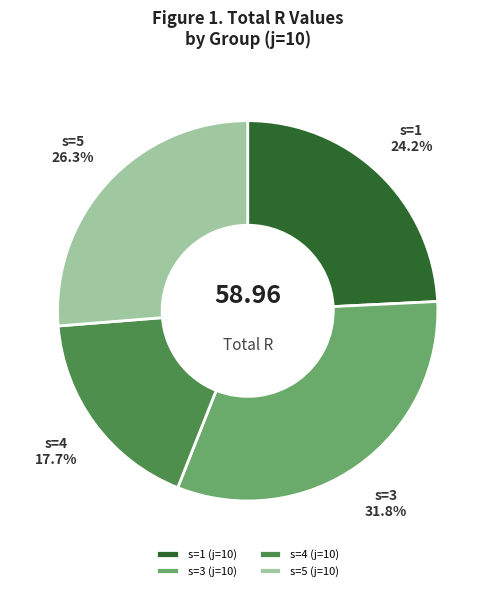

To the nearest percent, what is the combined percentage of s=4 (j=10) and s=1 (j=10)?

42%